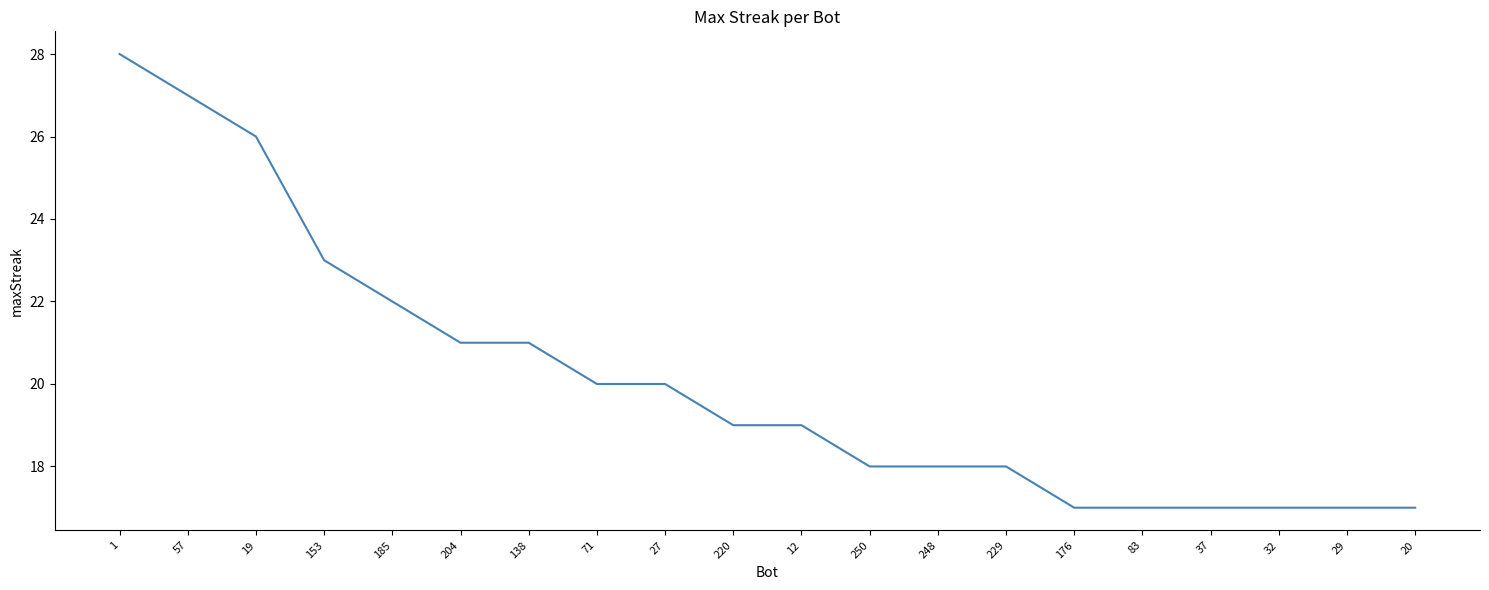

What is the difference between the second highest and minimum values?

10